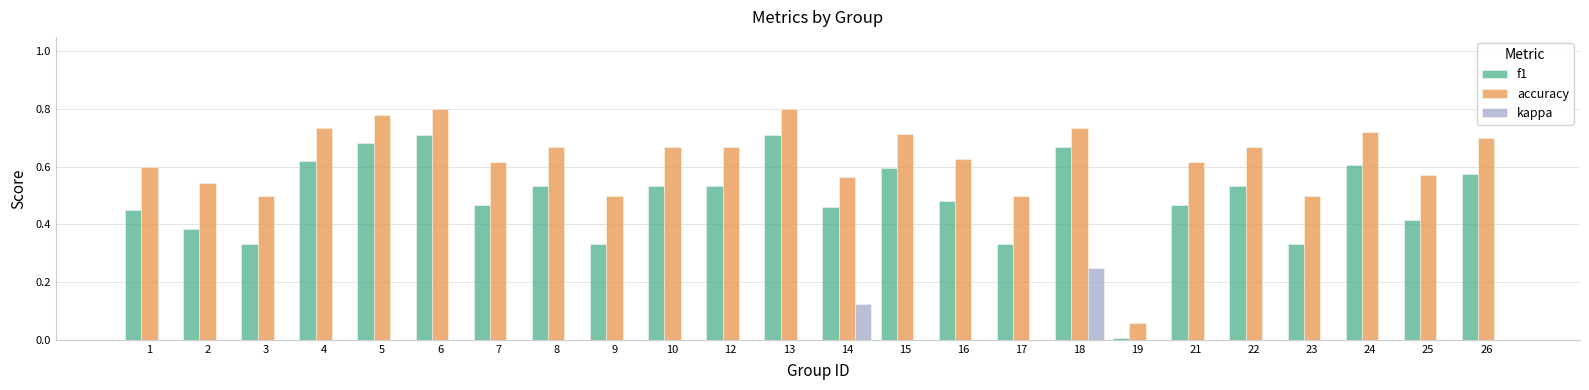

Which series has the largest total across all categories?

accuracy